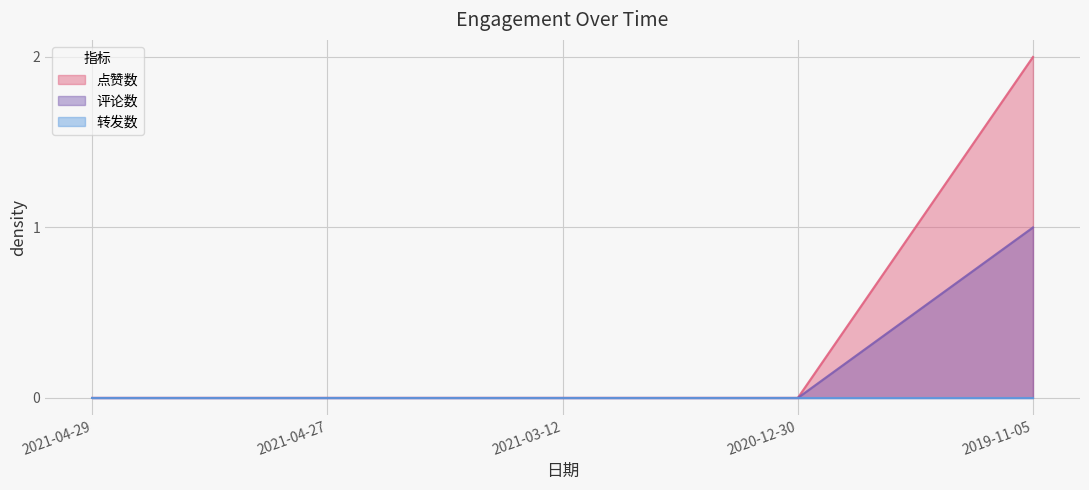

At which category does the chart reach its minimum across all series?

2021-04-29